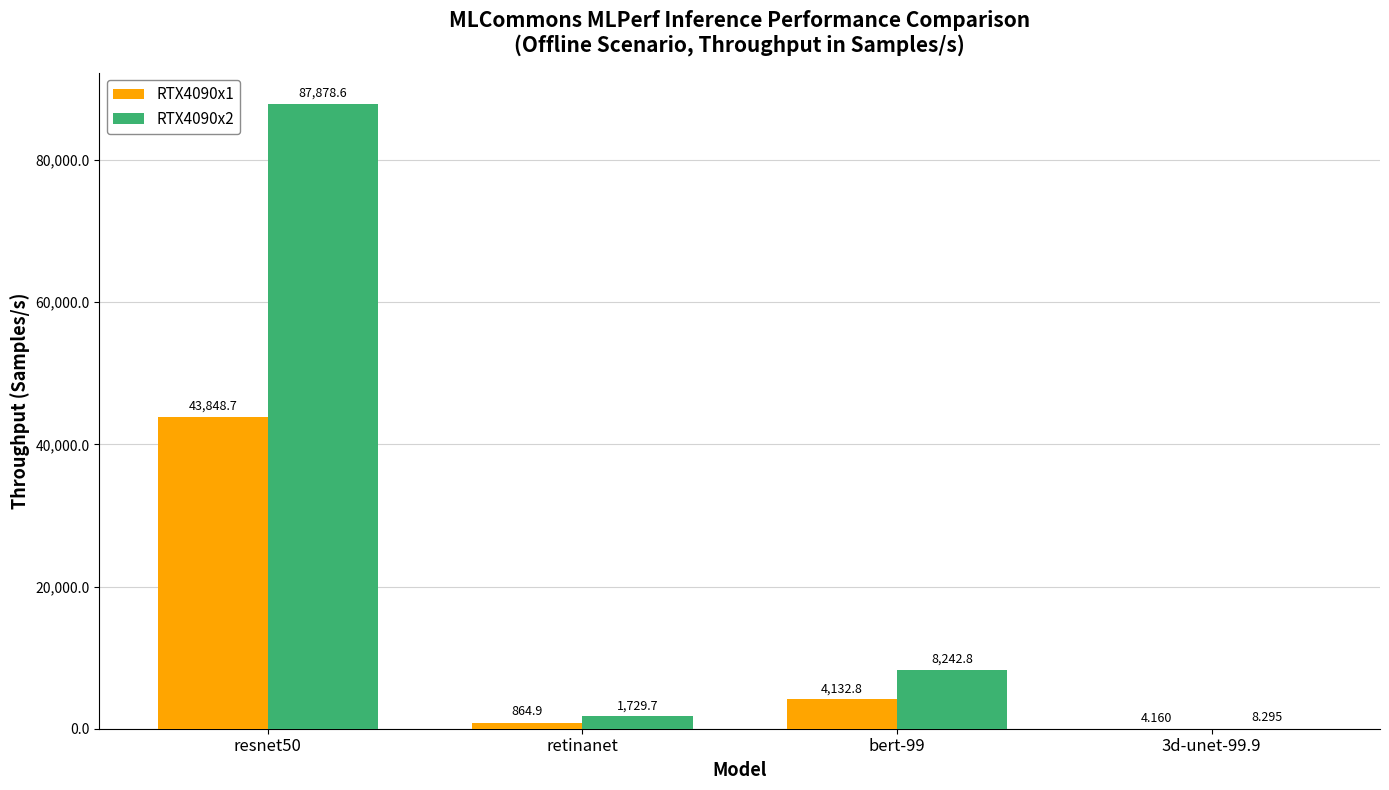

Is the value of RTX4090x2 at resnet50 greater than the value of RTX4090x1 at resnet50?

Yes